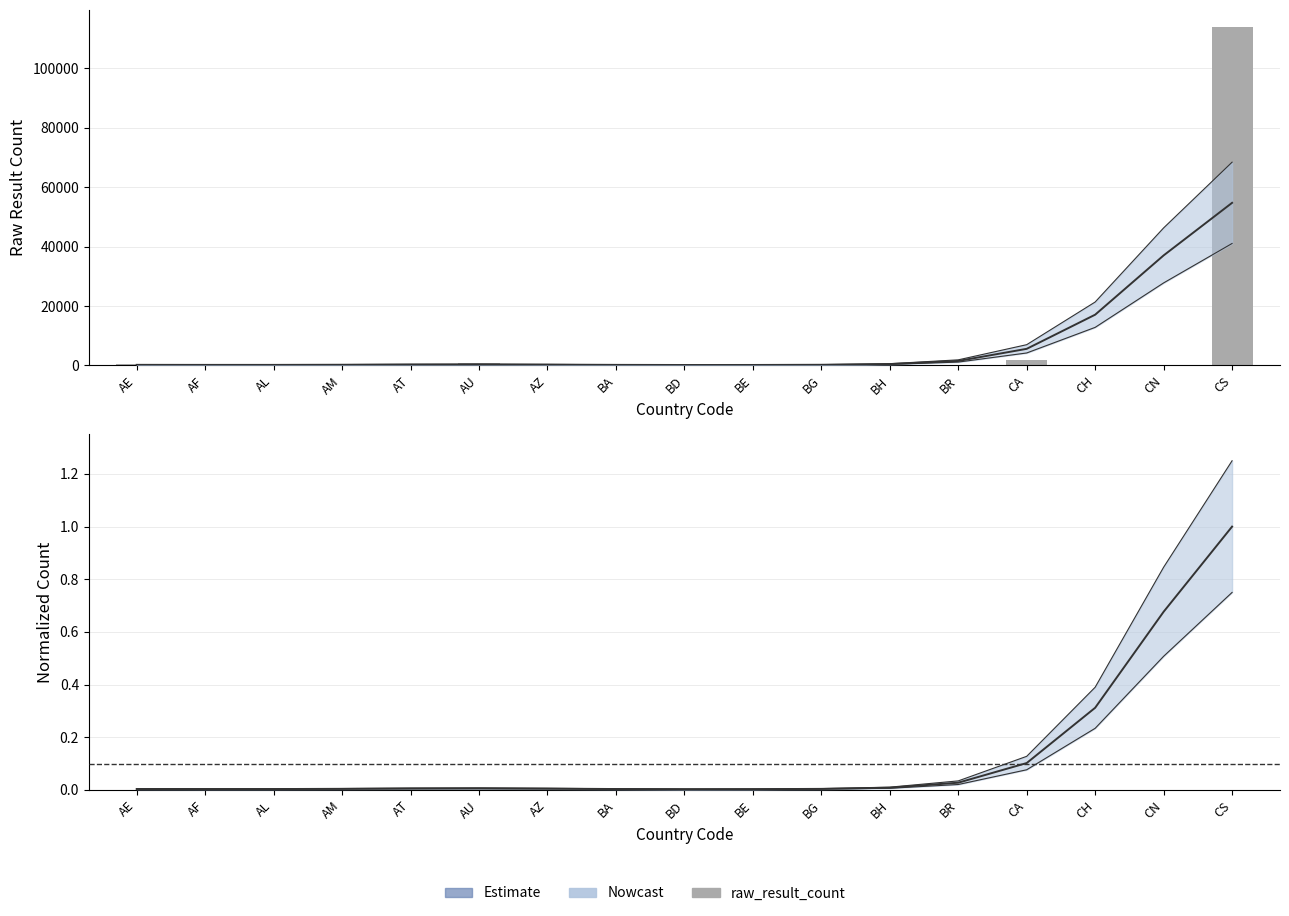

Which series has the widest spread of values?

raw_result_count